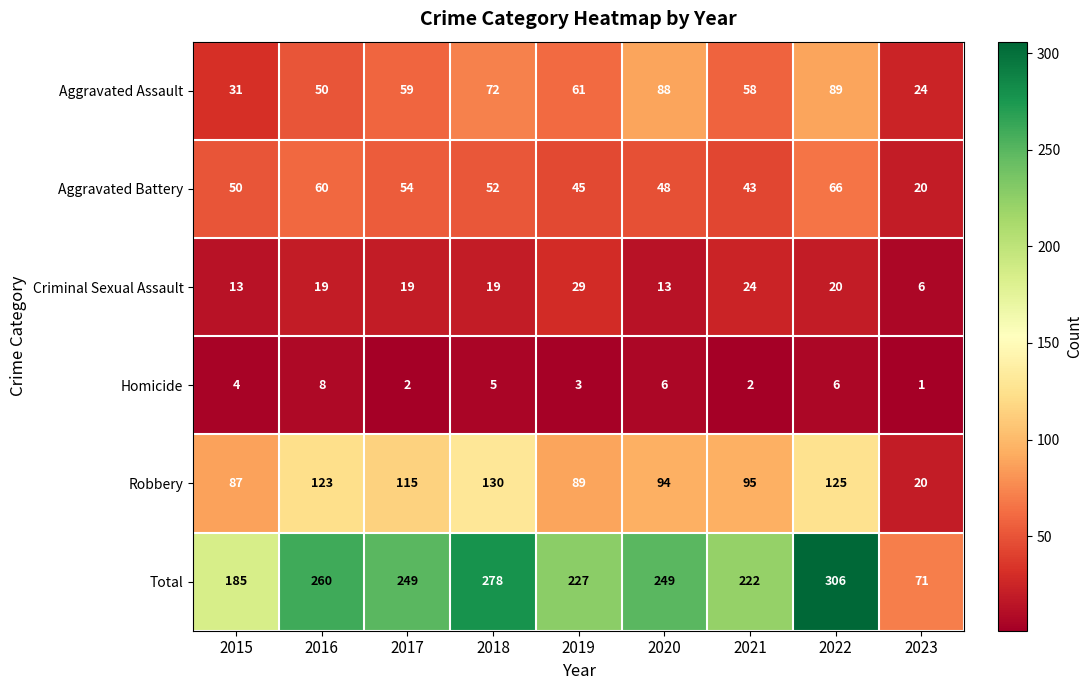

What is the sum of the Criminal Sexual Assault values at 2016 and 2021?

43